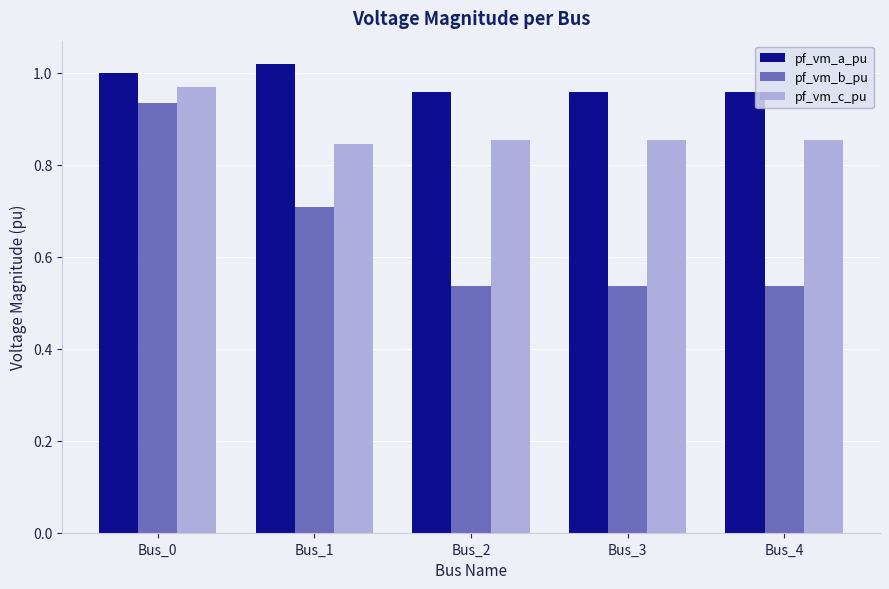

Rank the series by their average value, from lowest to highest.

pf_vm_b_pu, pf_vm_c_pu, pf_vm_a_pu